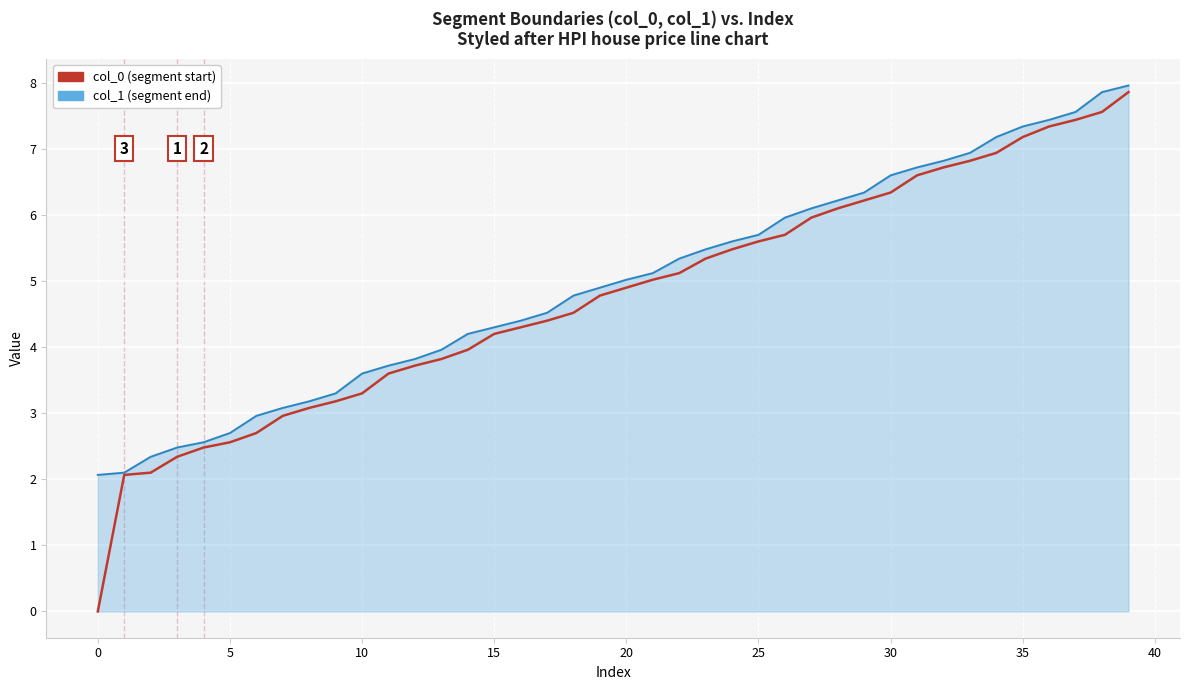

Reading left to right, list all the values displayed in this chart.

col_0 (segment start): 0.0	2.1	2.1	2.3	2.5	2.6	2.7	3.0	3.1	3.2	3.3	3.6	3.7	3.8	4.0	4.2	4.3	4.4	4.5	4.8	4.9	5.0	5.1	5.3	5.5	5.6	5.7	6.0	6.1	6.2	6.3	6.6	6.7	6.8	6.9	7.2	7.3	7.4	7.6	7.9
col_1 (segment end): 2.1	2.1	2.3	2.5	2.6	2.7	3.0	3.1	3.2	3.3	3.6	3.7	3.8	4.0	4.2	4.3	4.4	4.5	4.8	4.9	5.0	5.1	5.3	5.5	5.6	5.7	6.0	6.1	6.2	6.3	6.6	6.7	6.8	6.9	7.2	7.3	7.4	7.6	7.9	8.0